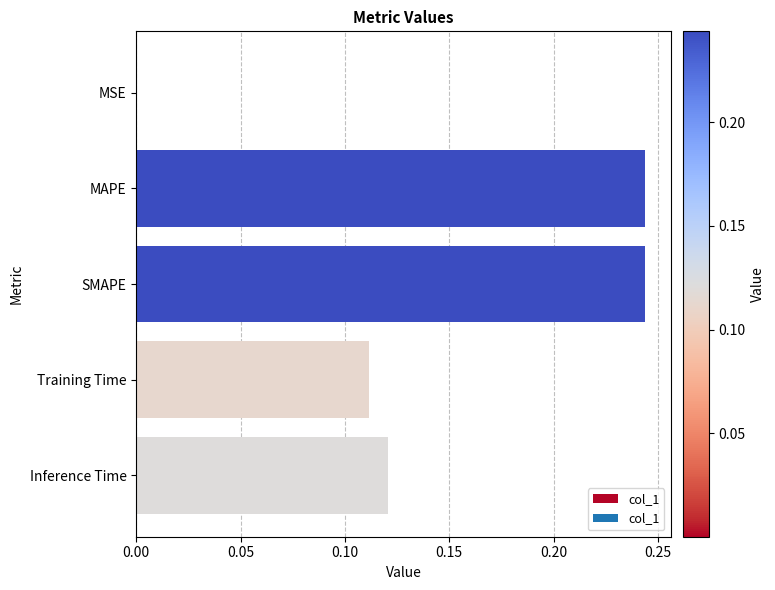

Between Training Time and Inference Time, which is larger?

Inference Time